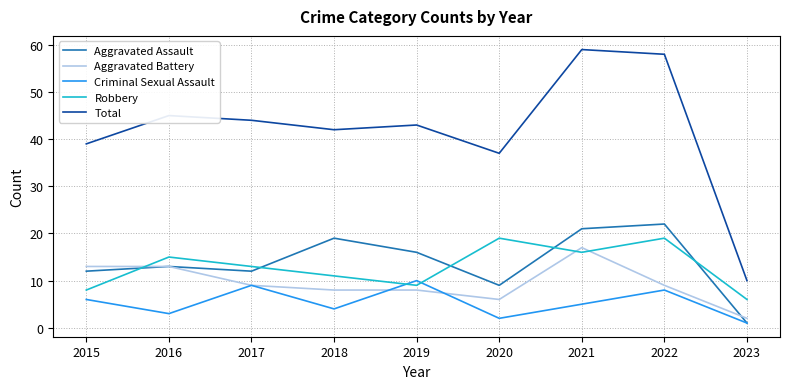

After their last crossing, which series has the higher values: Aggravated Assault or Robbery?

Robbery